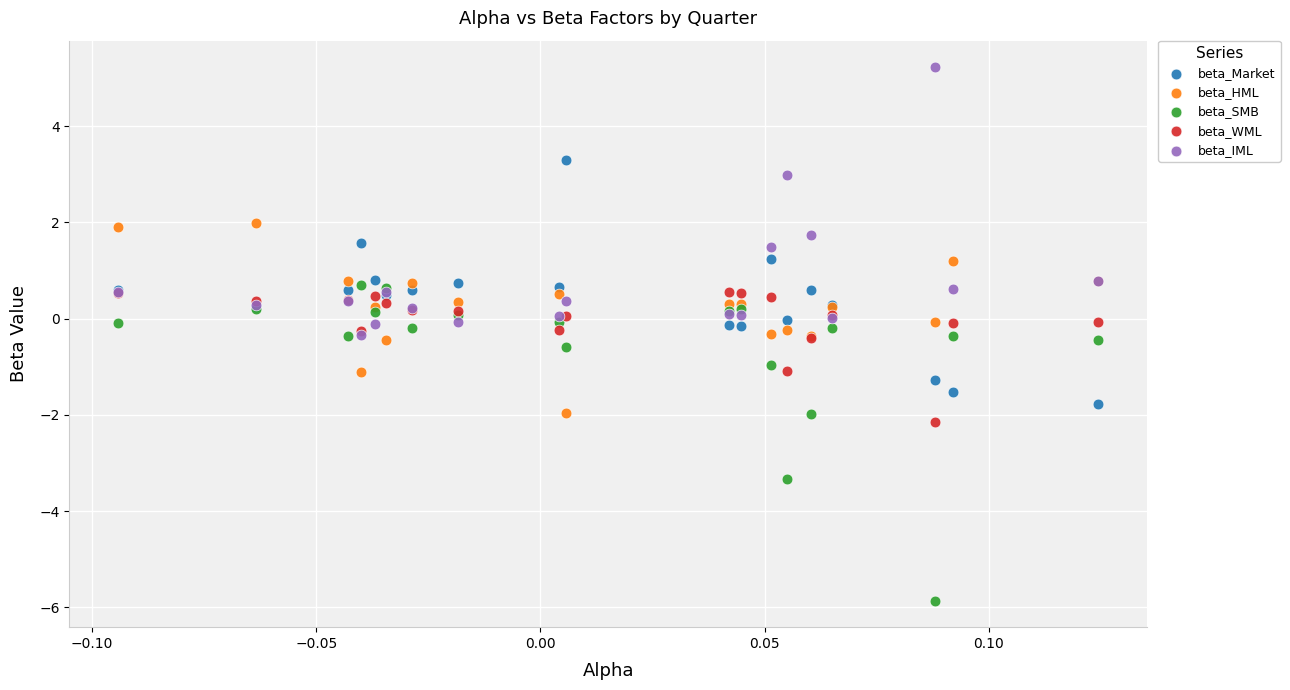

What are all the series names shown in the legend?

beta_Market, beta_HML, beta_SMB, beta_WML, beta_IML